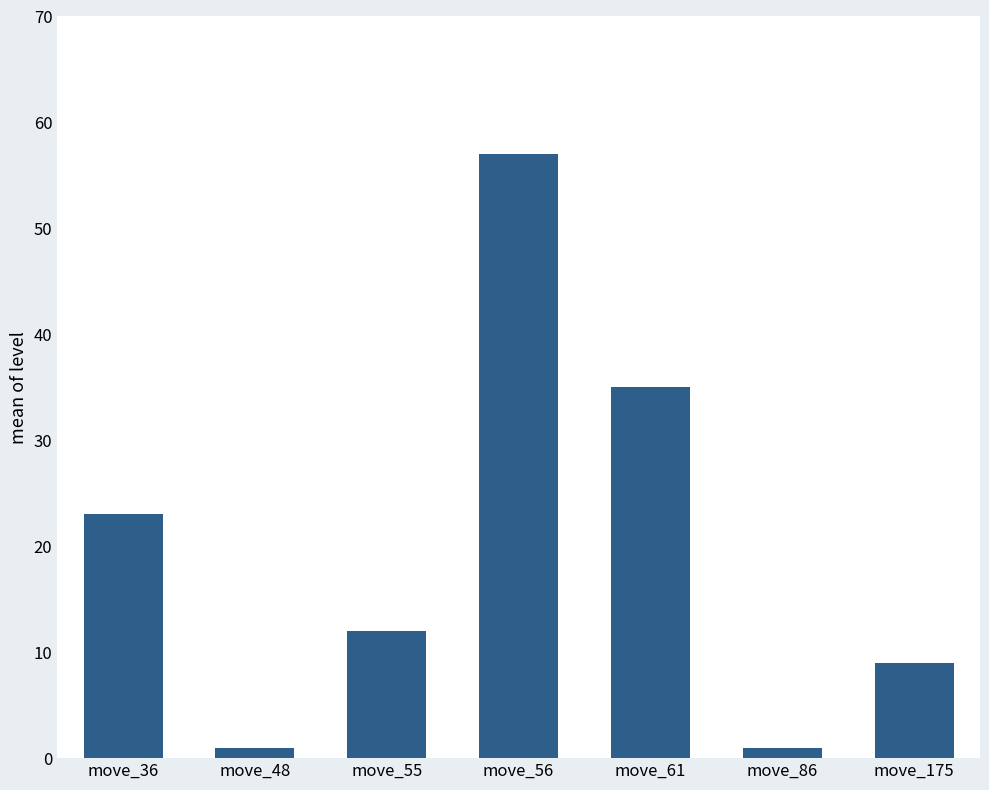

The value at move_56 is 57. True or false?

True